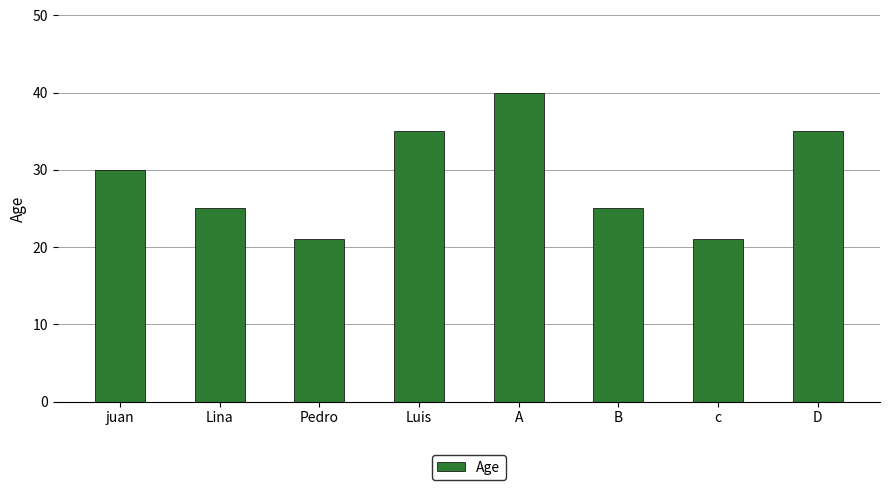

How many values are between 25 and 35?

5